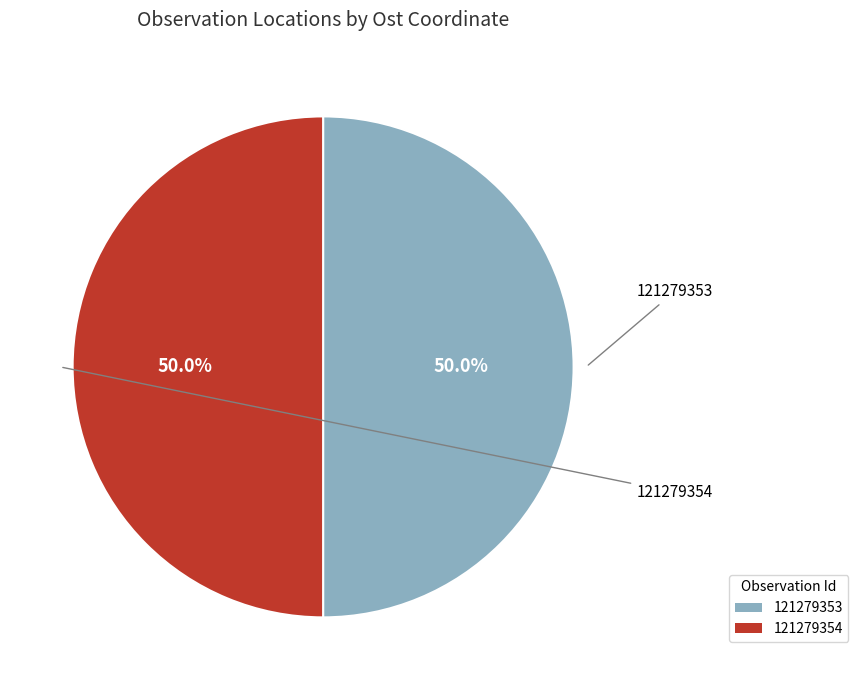

True or false: 121279354 accounts for 61% of the total.

False